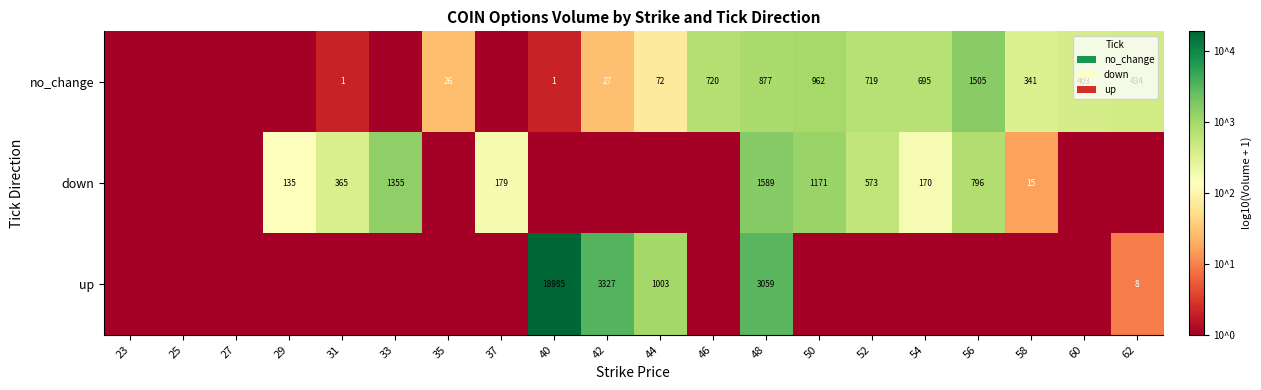

Rank the series at 48 from lowest to highest value.

no_change, down, up